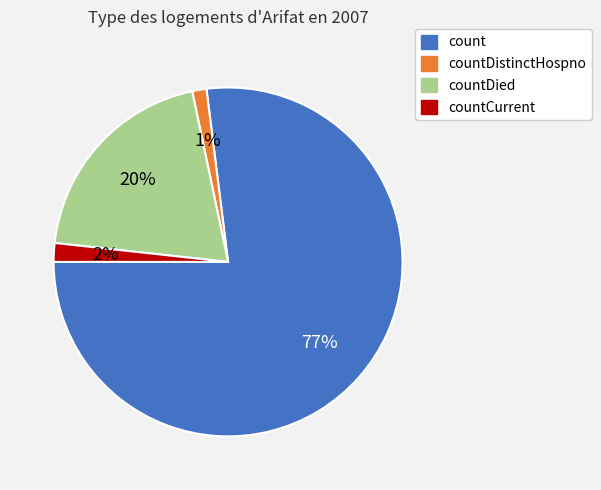

To the nearest percent, what is the difference between the largest and smallest slice percentages?

76%